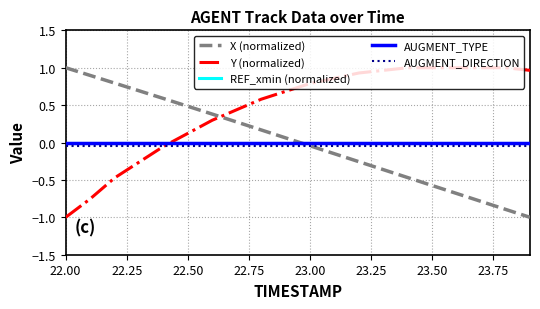

True or false: X (normalized) has more than 1 points higher than both neighbors.

False